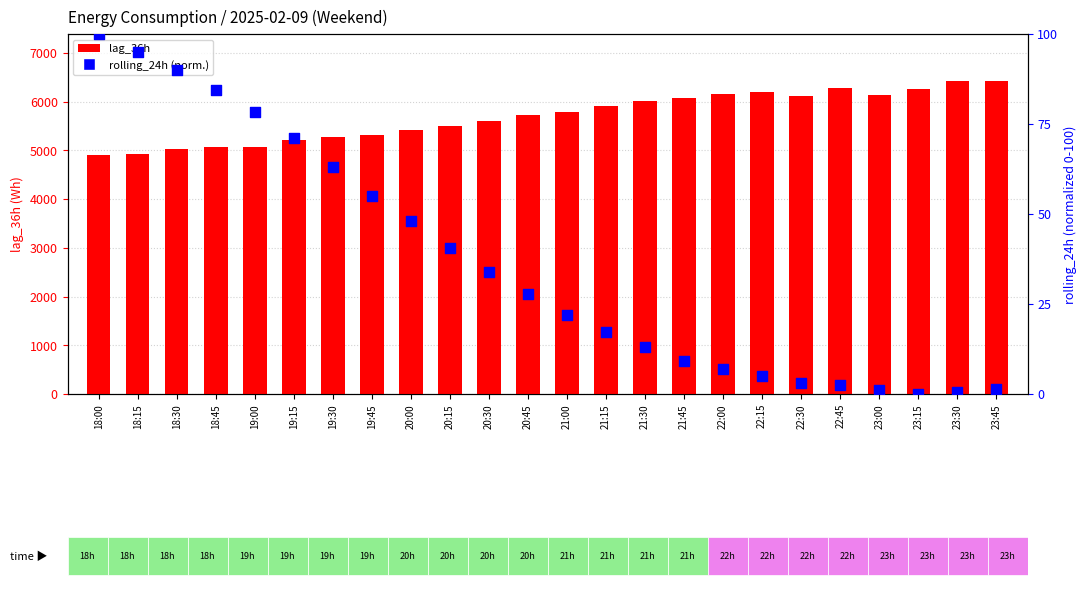

Which series has the largest Y range (max minus min)?

lag_36h